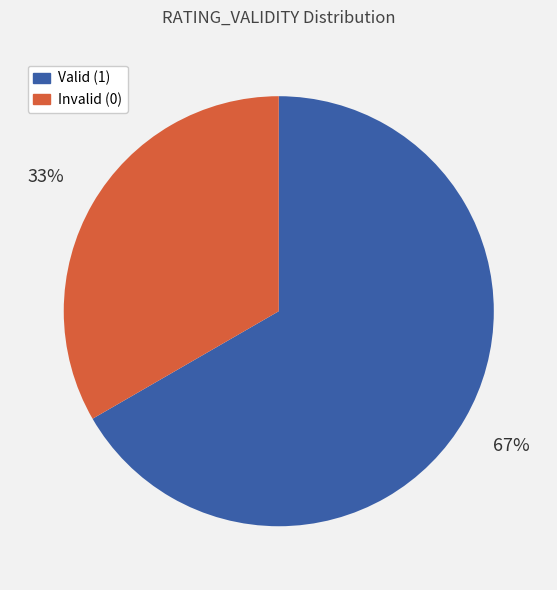

Combined, do Invalid (0) and Valid (1) account for over 50%?

Yes